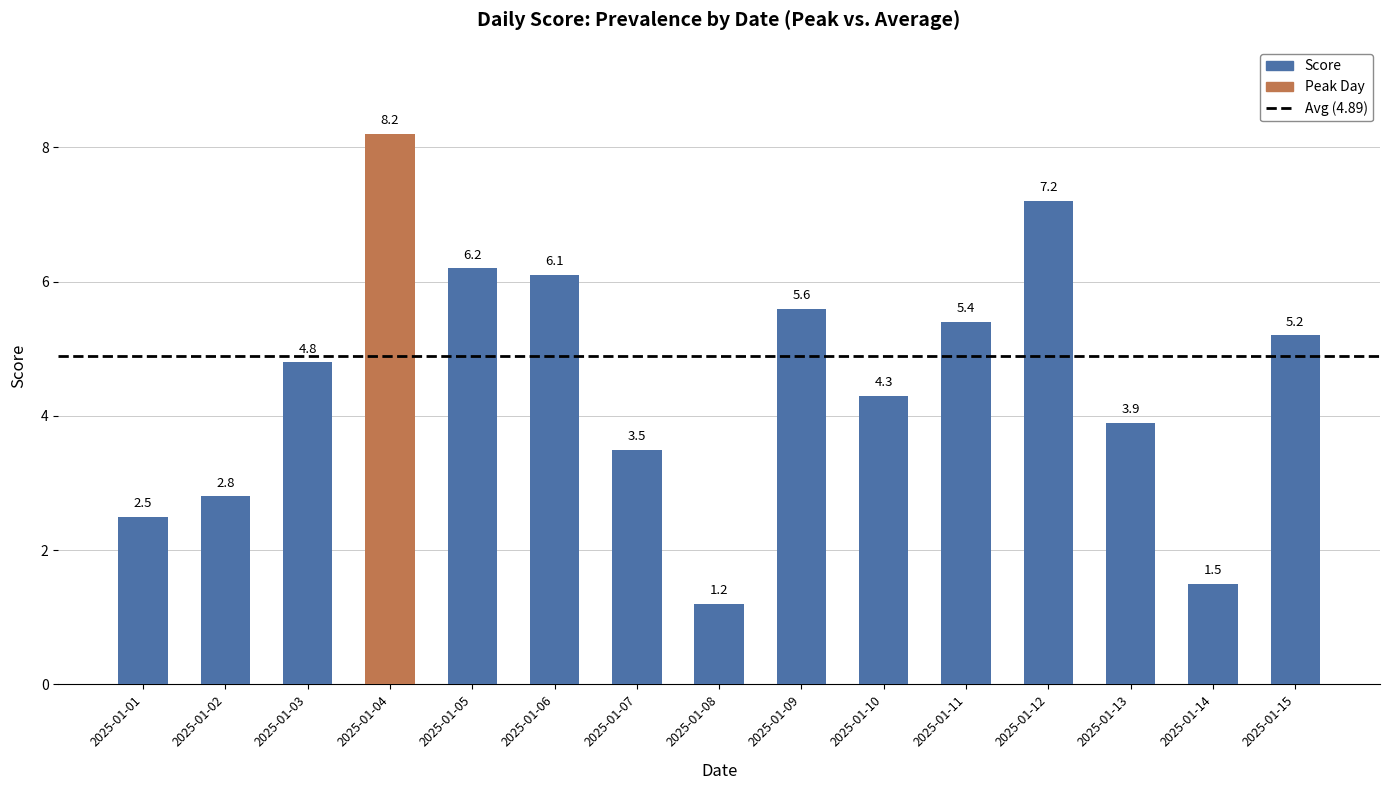

Is it true that the value at 2025-01-05 is 4.1?

False